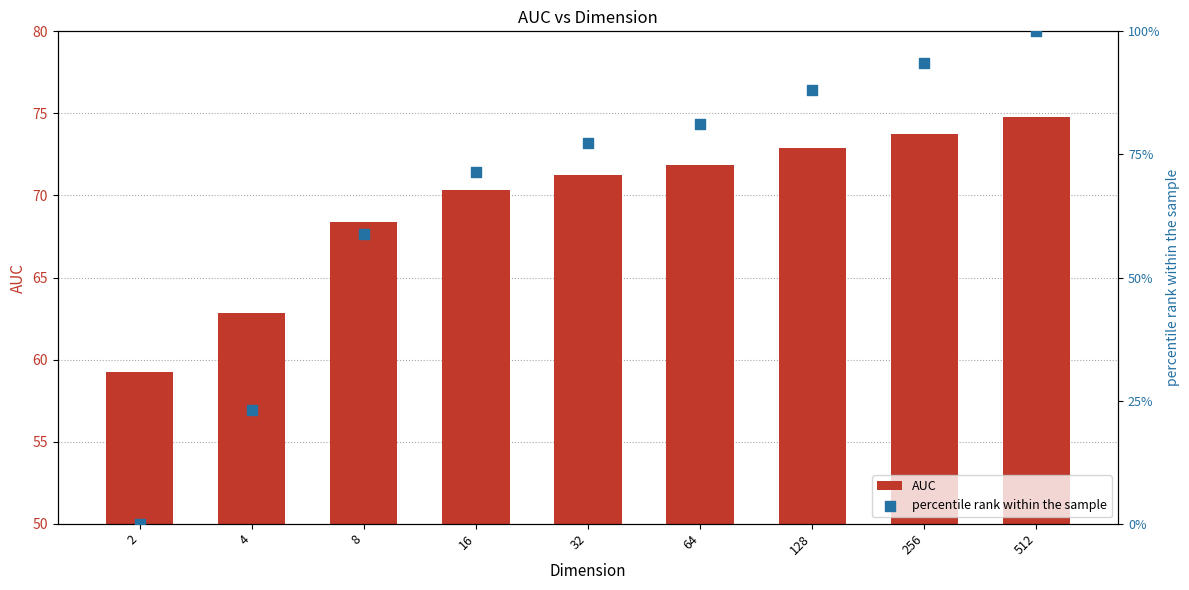

Which series has the largest total across all categories?

AUC